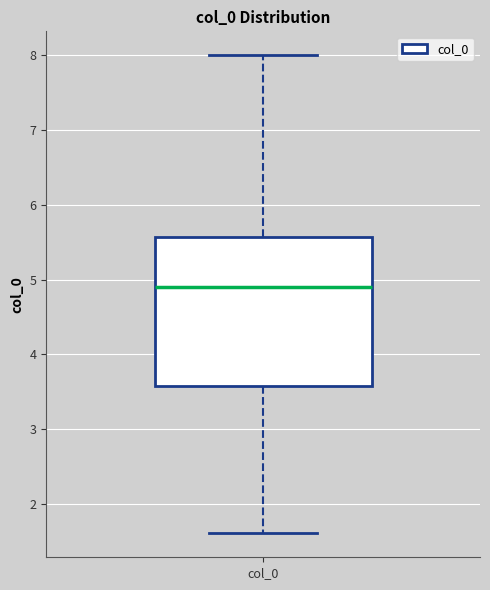

Transcribe this box plot: give where the median line is, the range the box spans, and where the two whiskers end, as read against the y-axis. The values are not printed on the chart, so give them approximately, as read against the axis.

median 4.9, box 3.6 to 5.6, whiskers 1.6 to 8.0